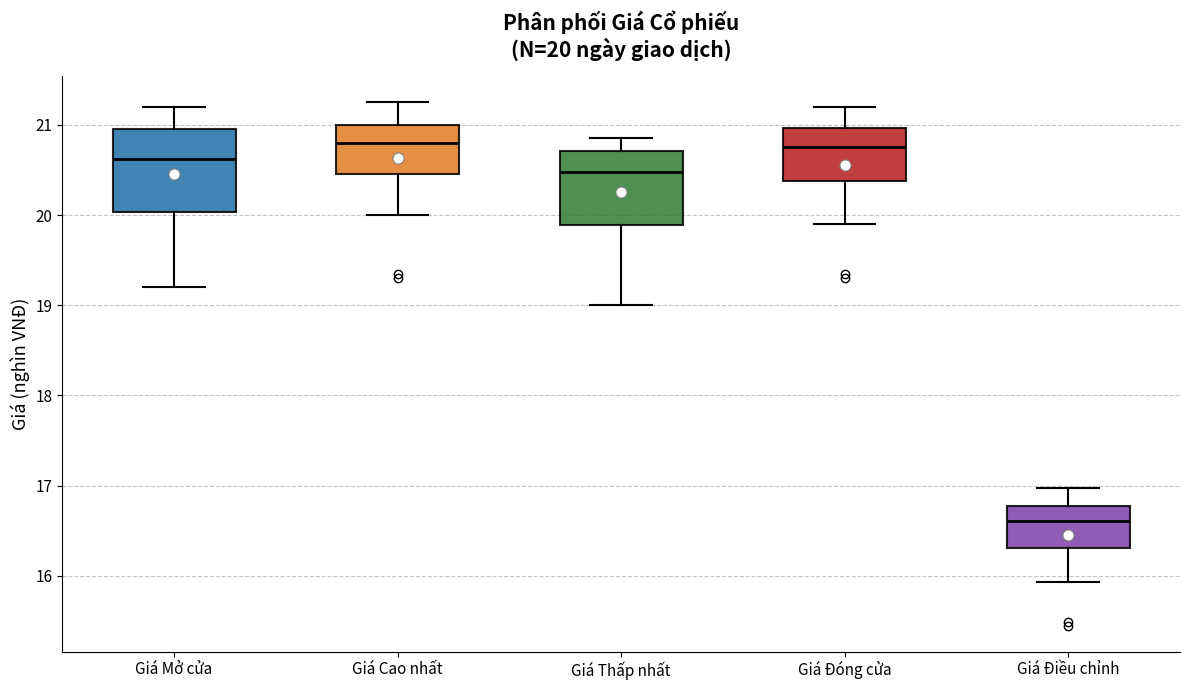

Which box's median line is the lowest?

Giá Điều chỉnh